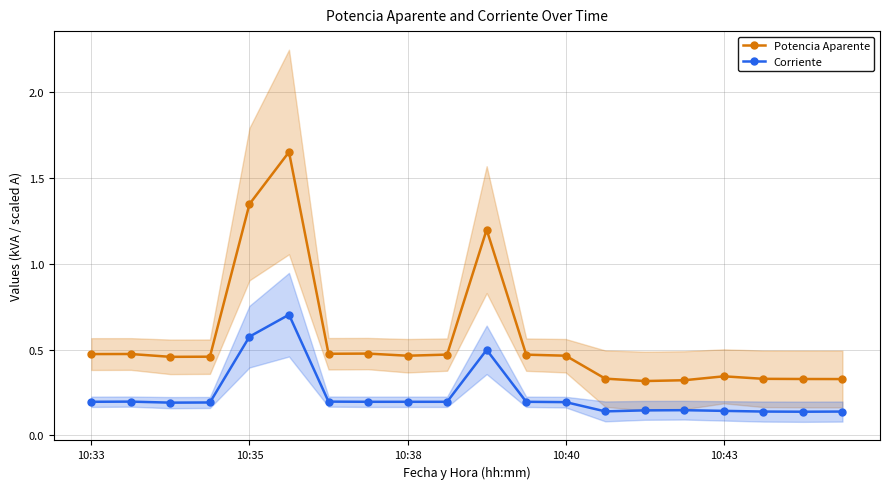

Reading right to left, what are all the values shown in this chart?

Potencia Aparente: 0.3	0.3	0.3	0.3	0.3	0.3	0.3	0.5	0.5	1.2	0.5	0.5	0.5	0.5	1.7	1.3	0.5	0.5	0.5	0.5
Corriente: 0.1	0.1	0.1	0.1	0.1	0.1	0.1	0.2	0.2	0.5	0.2	0.2	0.2	0.2	0.7	0.6	0.2	0.2	0.2	0.2